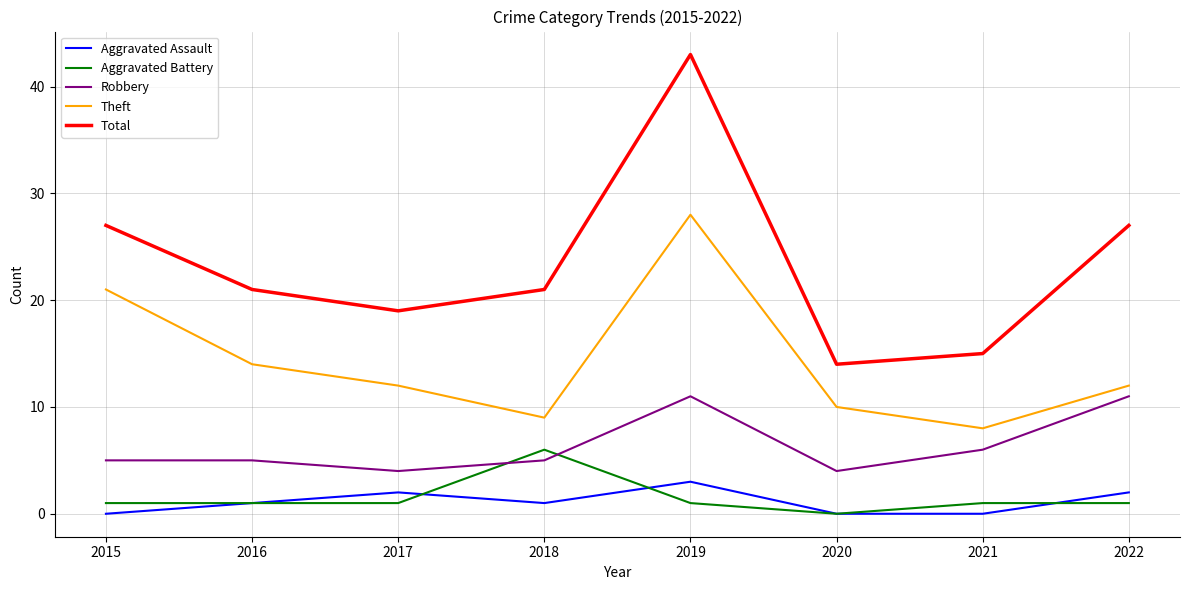

What is the difference between the second highest and minimum values in the Aggravated Battery series?

1